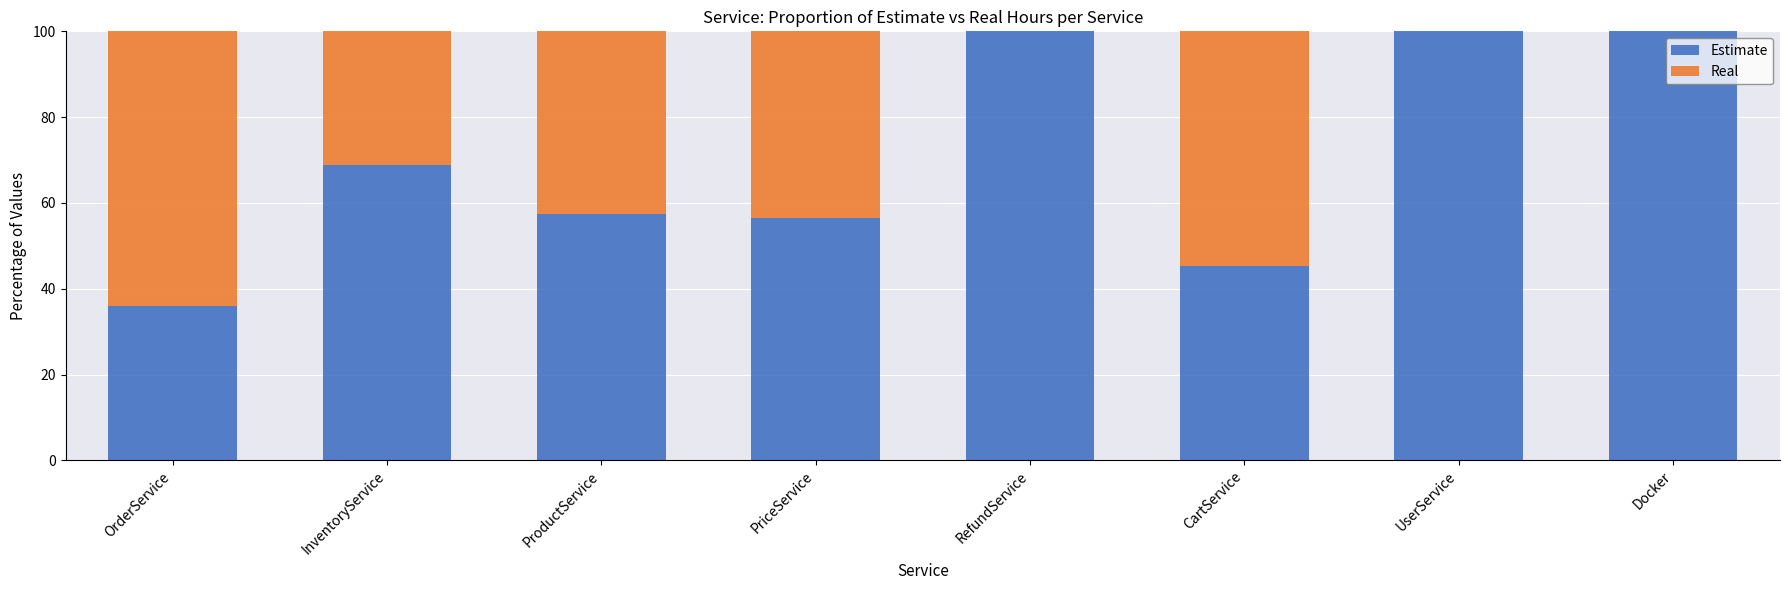

True or false: Estimate has a value of 57.3 at ProductService.

True